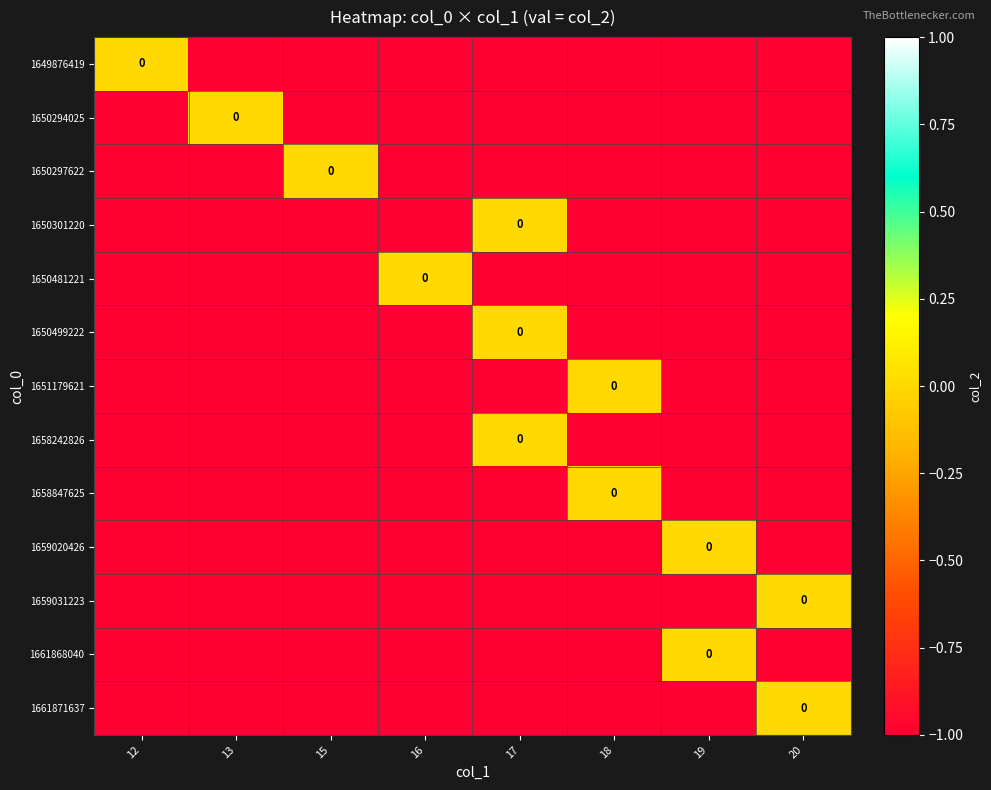

Which series has the largest total across all categories?

1649876419